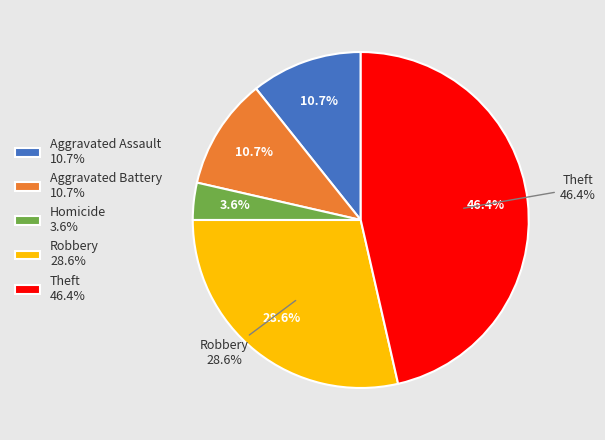

What percentage is NOT represented by Robbery?

71.4%